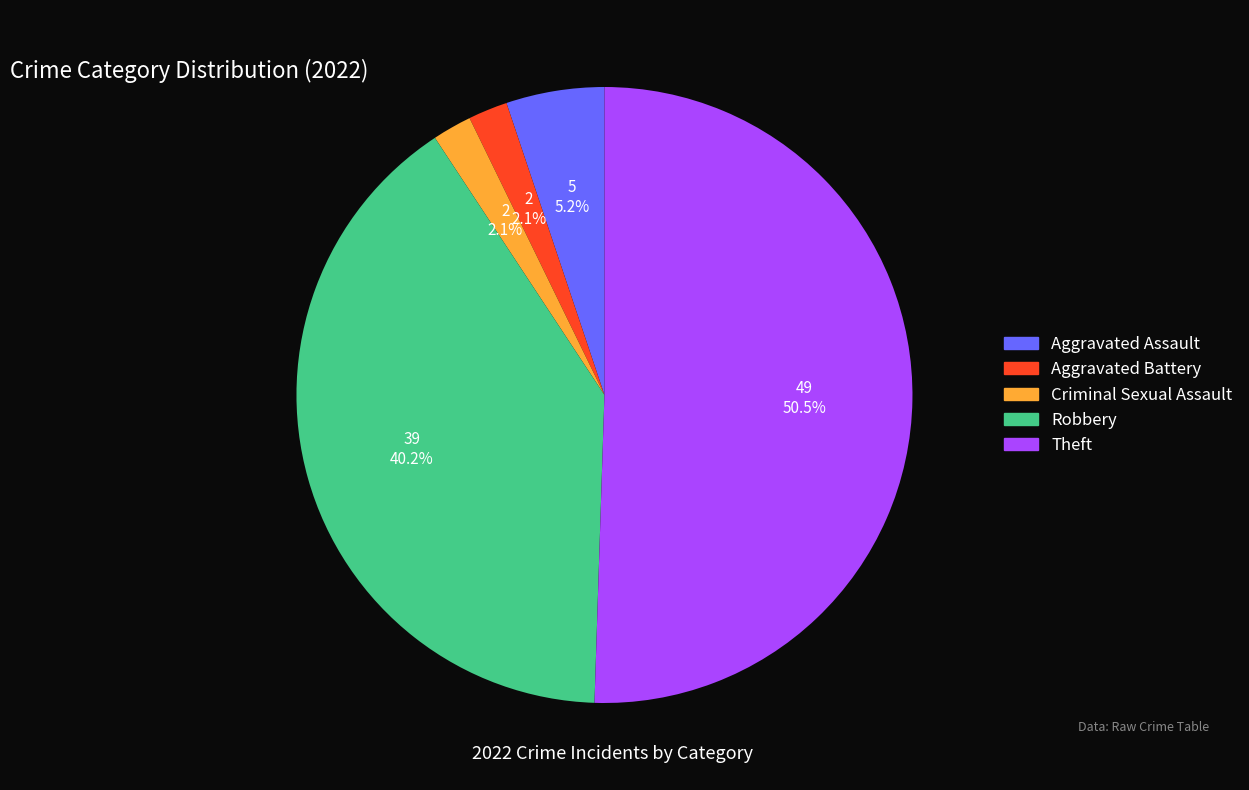

To the nearest percent, what percentage of the pie is Aggravated Assault?

5%